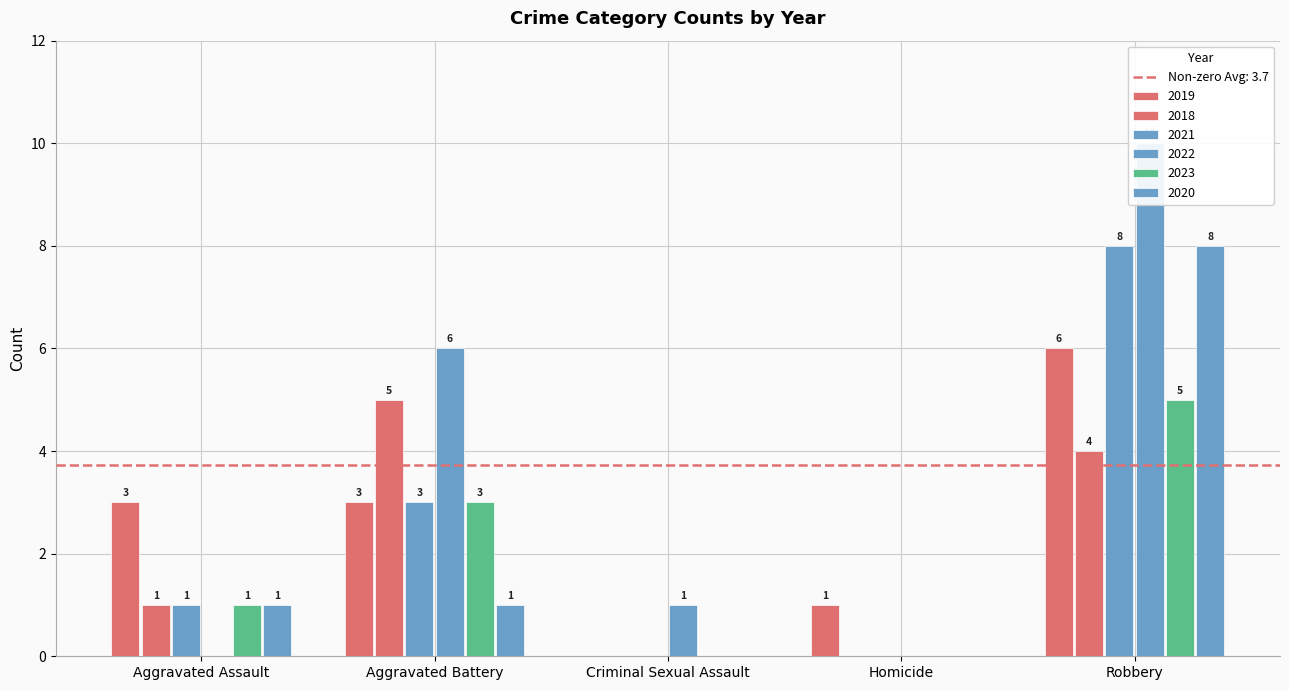

How many data points does each series have?

5